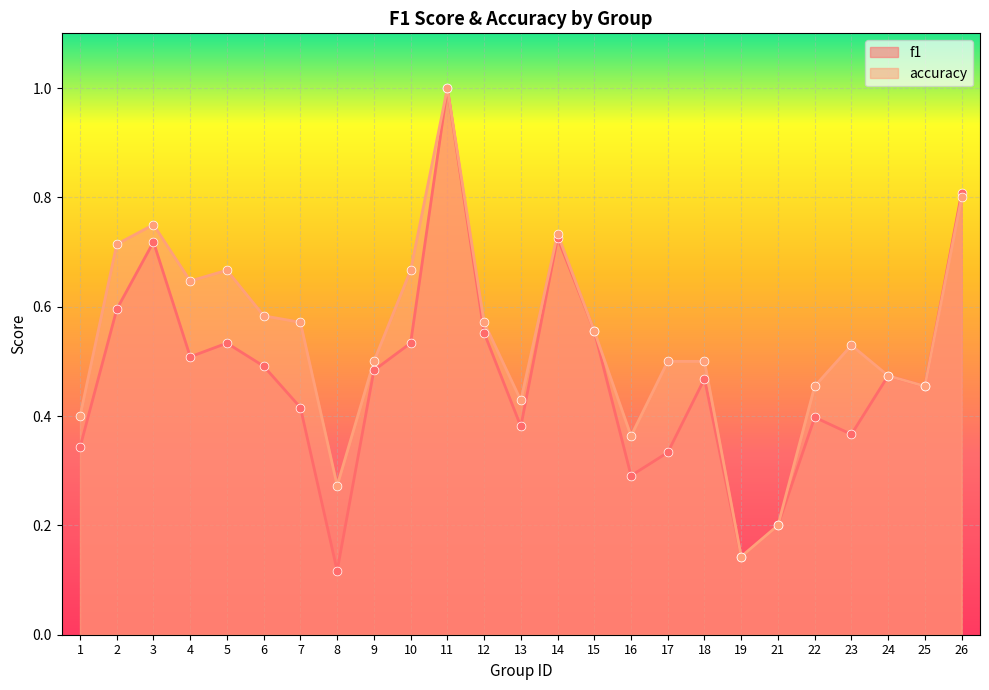

What is the total value across all series at 18?

1.0